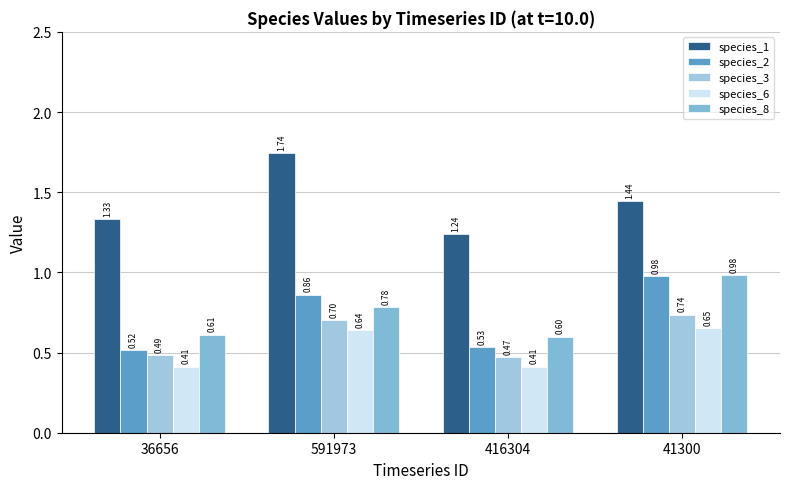

How many groups of bars are there?

4